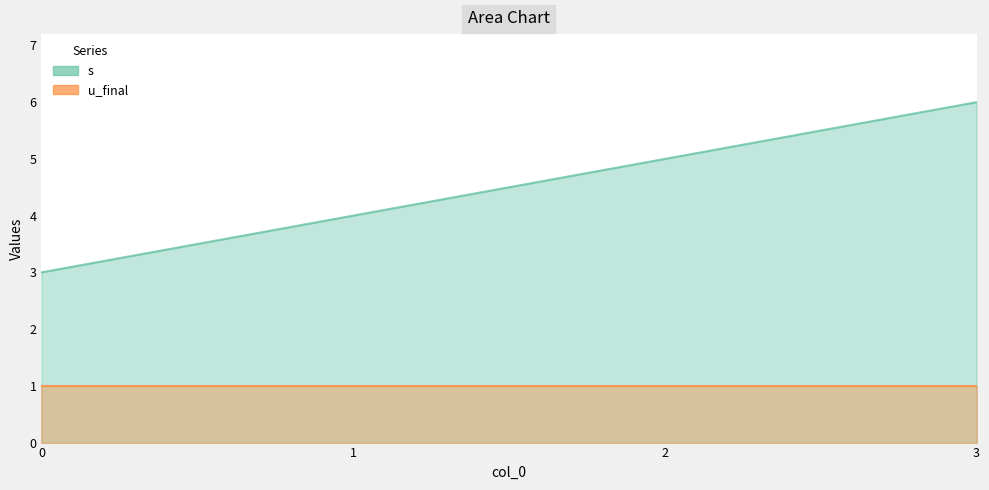

What is the change in value from 0 to 1?

+1